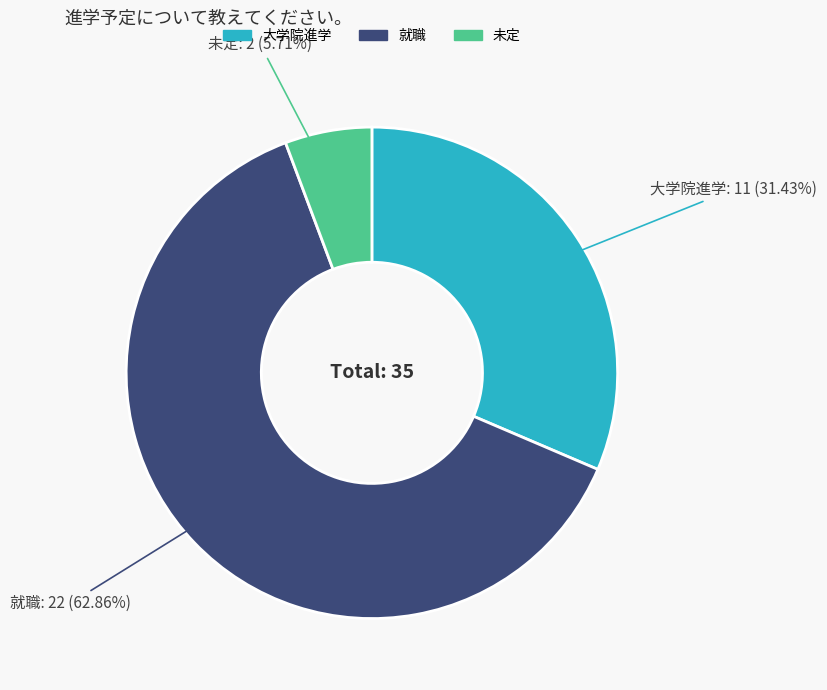

Which category has the smallest portion of the pie?

未定